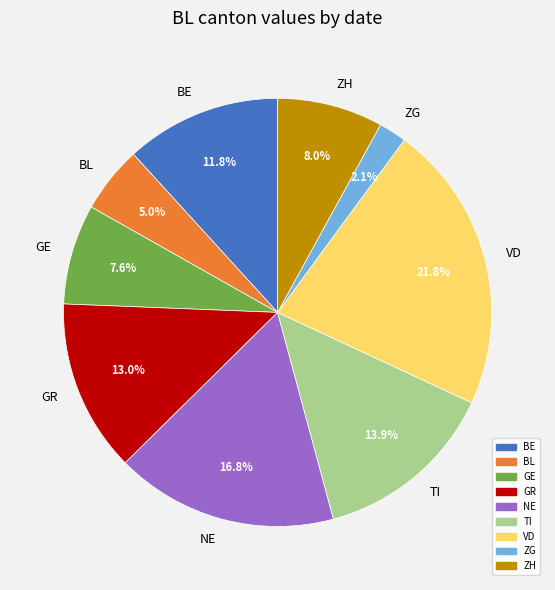

What is the ratio of the value at NE to the value at VD?

0.8